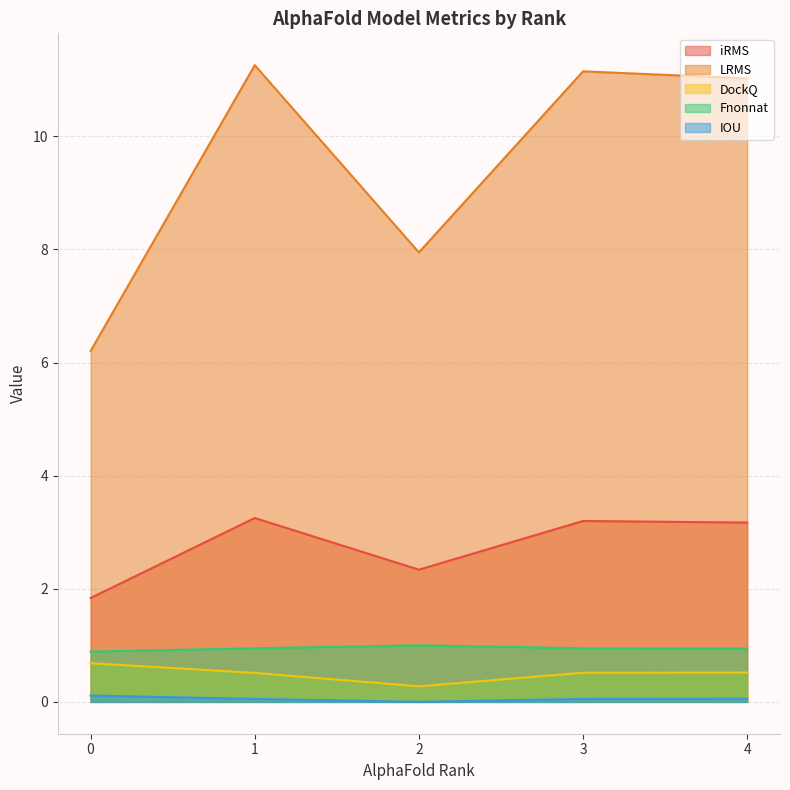

At which category is the sum across all series the highest?

1